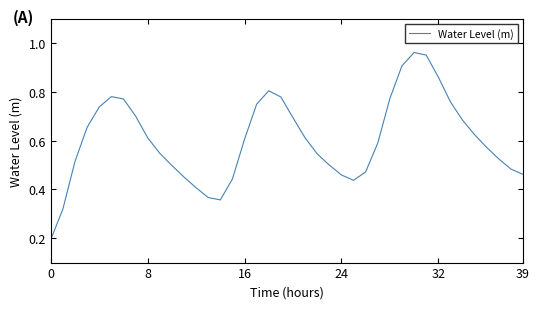

Reading right to left, extract all data points from this chart.

0.5	0.5	0.5	0.6	0.6	0.7	0.8	0.9	1.0	1.0	0.9	0.8	0.6	0.5	0.4	0.5	0.5	0.5	0.6	0.7	0.8	0.8	0.7	0.6	0.4	0.4	0.4	0.4	0.5	0.5	0.5	0.6	0.7	0.8	0.8	0.7	0.7	0.5	0.3	0.2